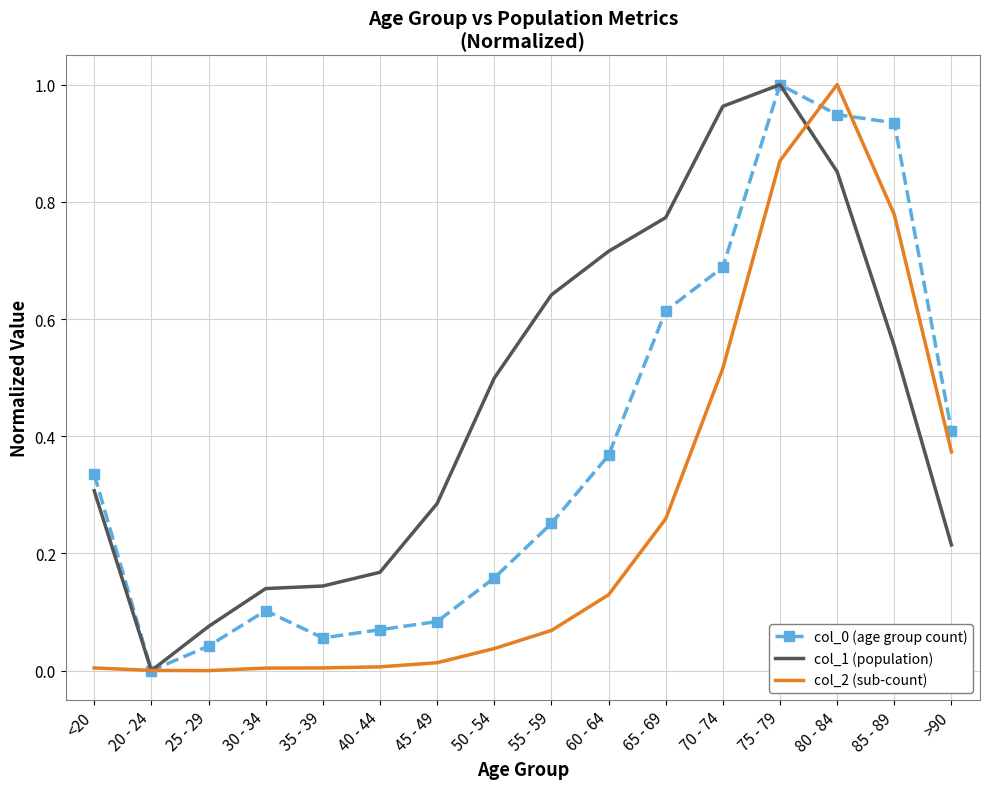

Which category has the lowest value in the col_1 (population) series?

20 - 24